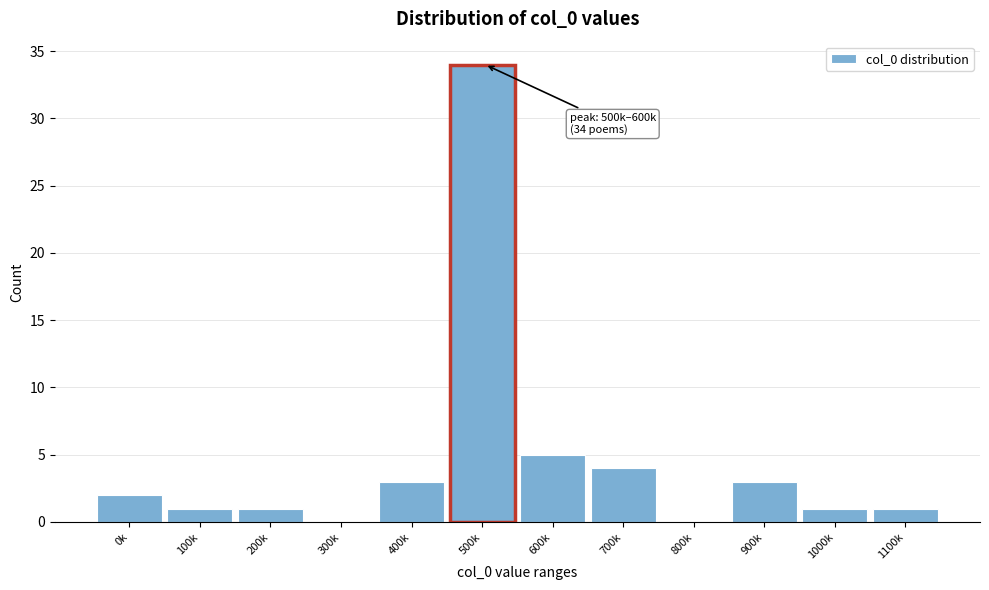

Reading right to left, extract all data points from this chart.

1100k=1	1000k=1	900k=3	800k=0	700k=4	600k=5	500k=34	400k=3	300k=0	200k=1	100k=1	0k=2